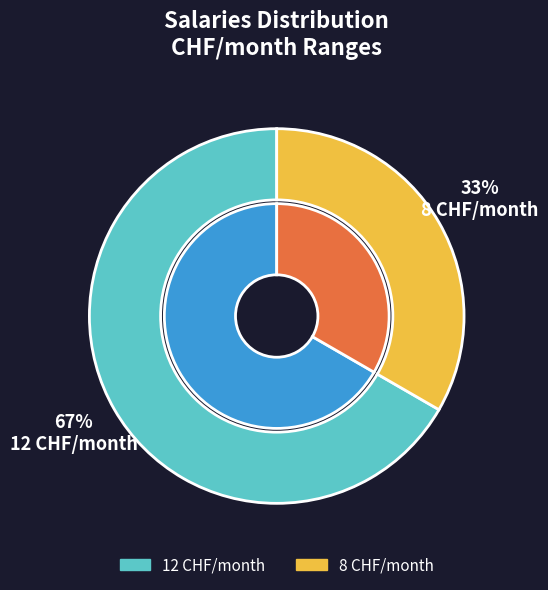

How much of the chart is everything except 12 CHF/month?

33.3%